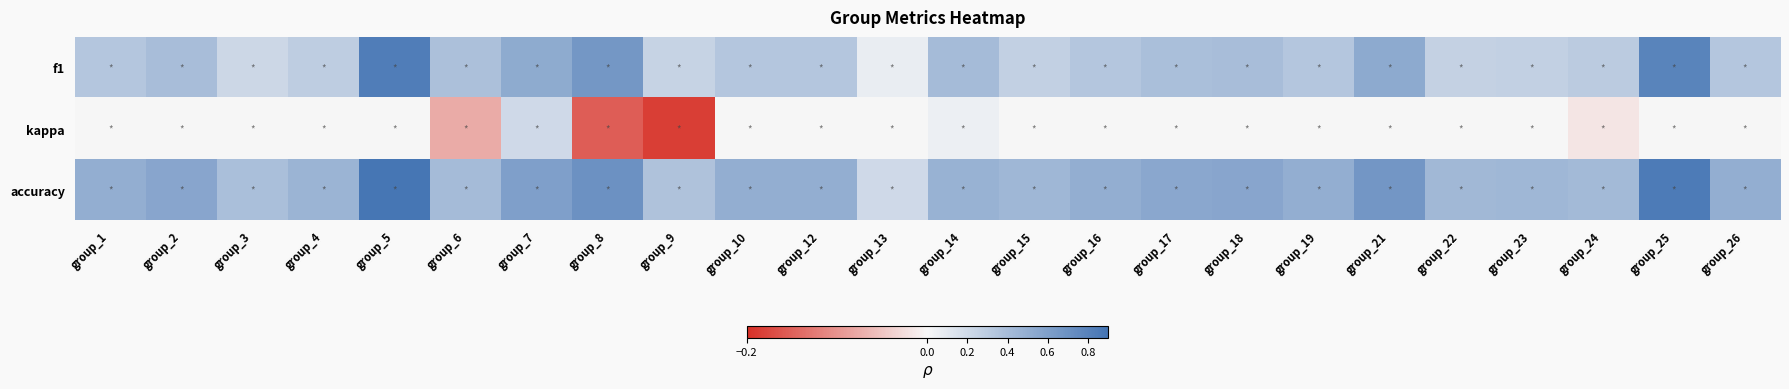

What is the minimum value shown in the chart?

-0.2